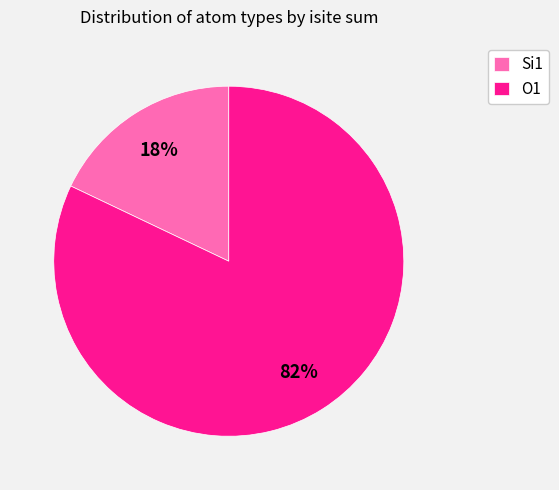

Do O1 and Si1 together represent more than half of the pie?

Yes